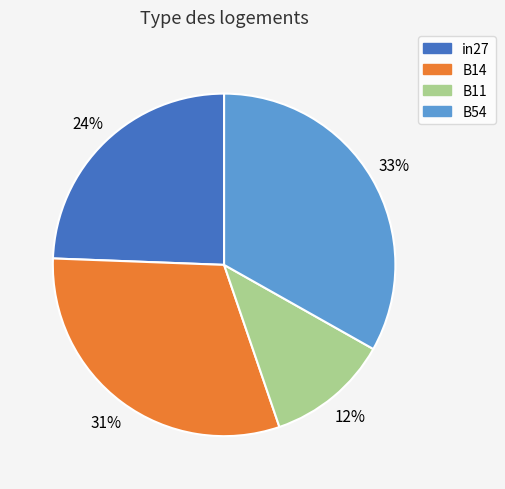

Count the number of slices in the pie.

4